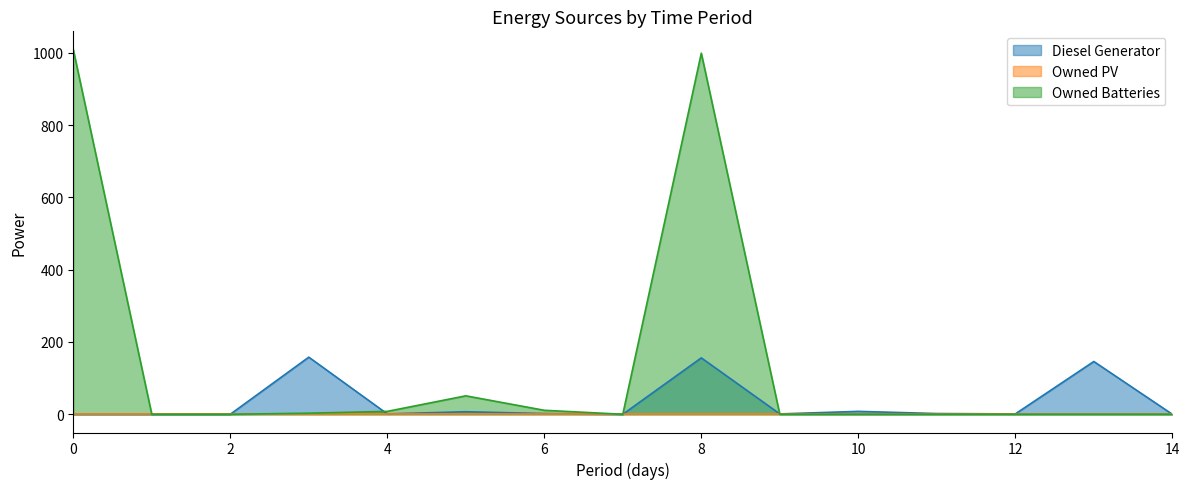

What is the greatest value displayed?

1009